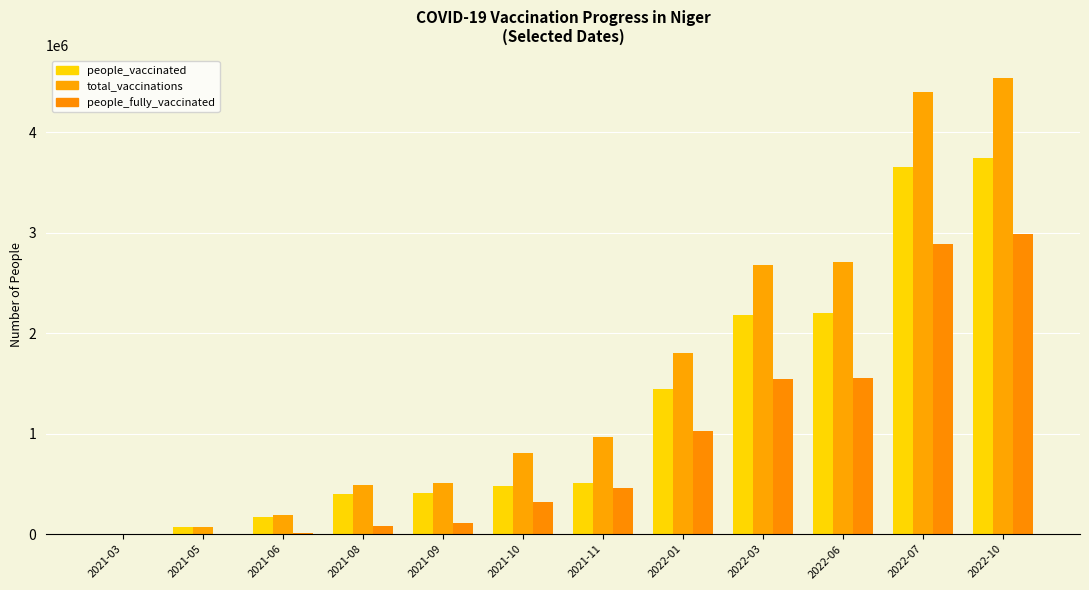

Which has a higher value, 2022-01 or 2022-10?

2022-10